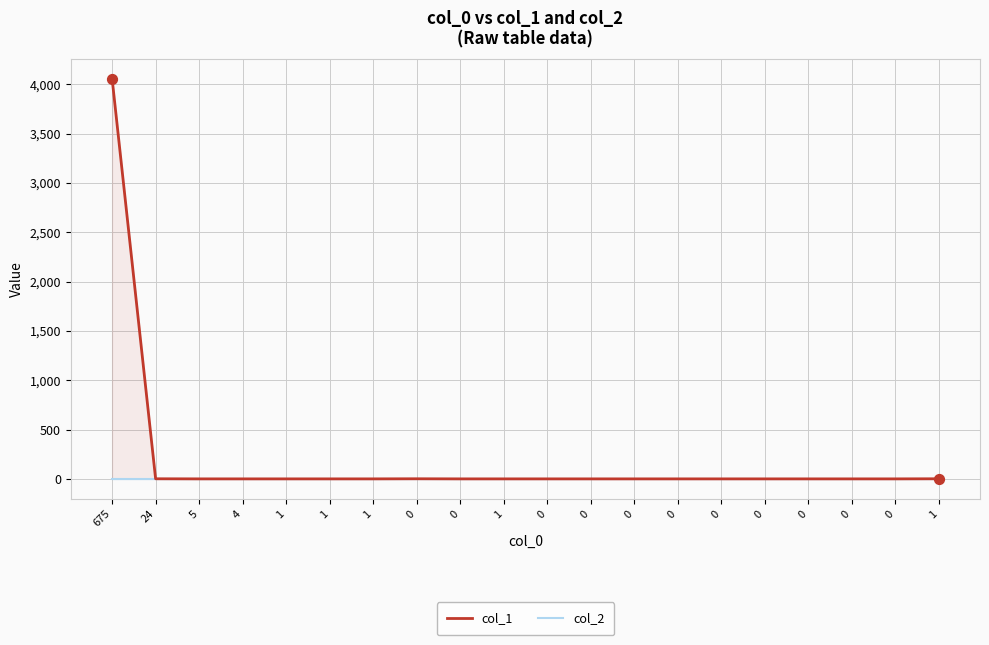

Which series has the largest total across all categories?

col_1